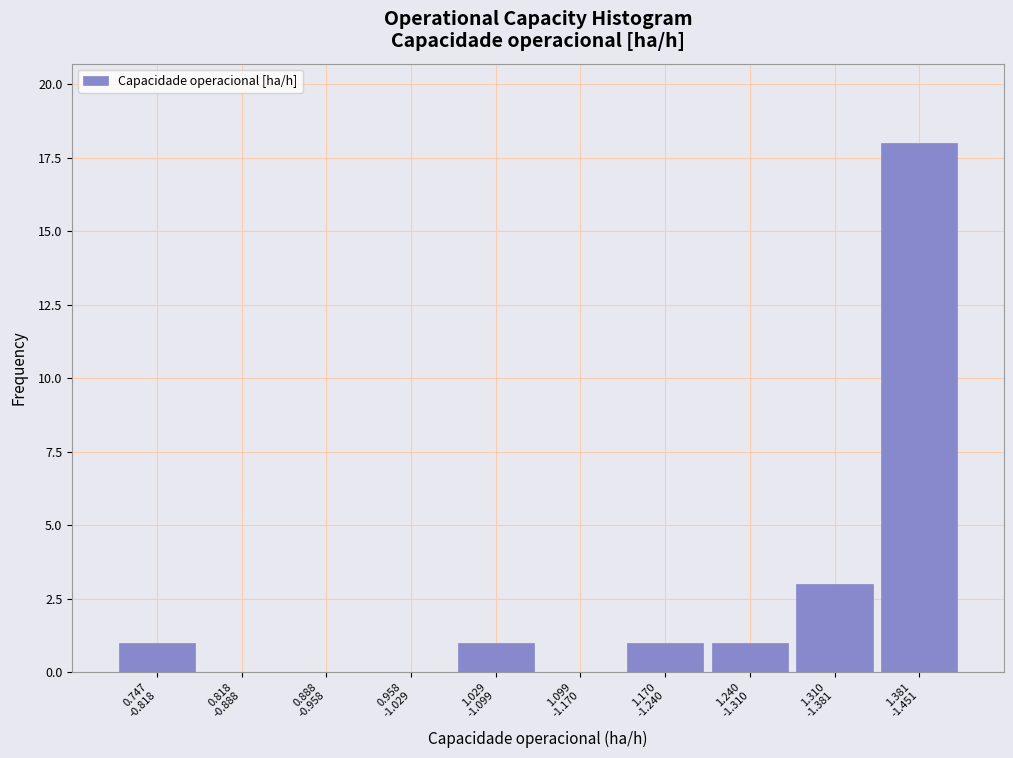

What is the sum of all values?

25